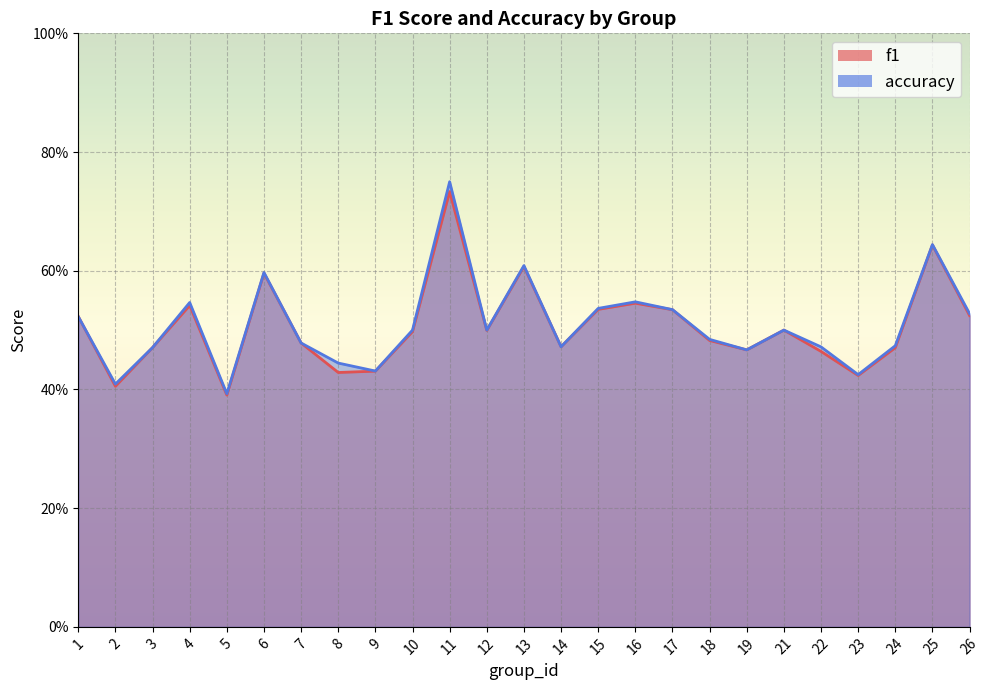

How many lines are shown in the chart?

2